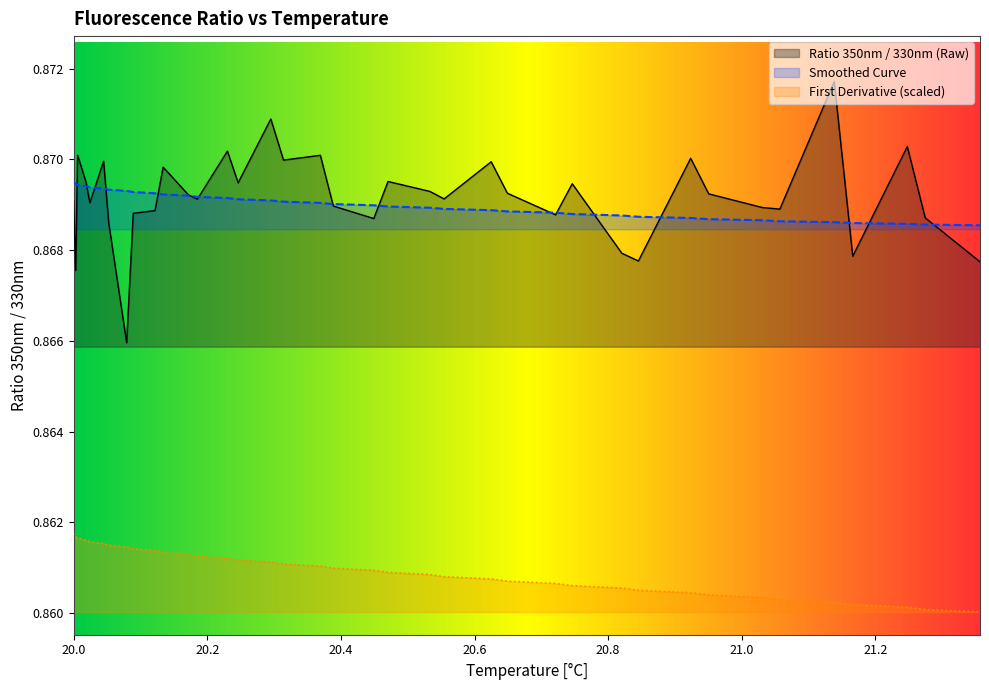

Which series has the widest spread of values?

Ratio 350nm / 330nm (Raw)